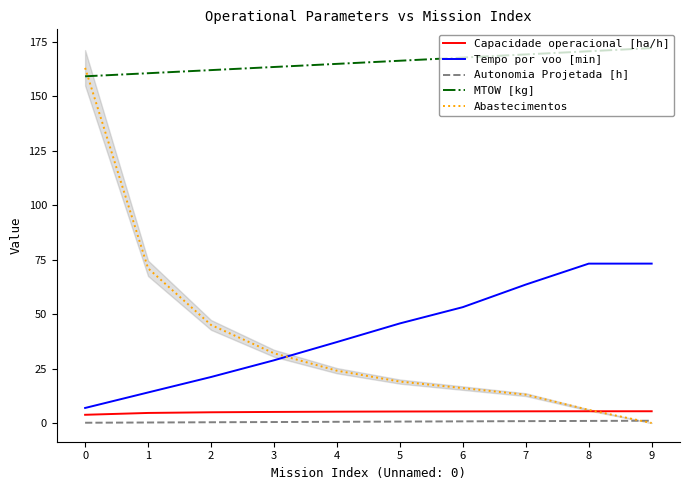

Does the chart display data point markers on the line(s)?

No